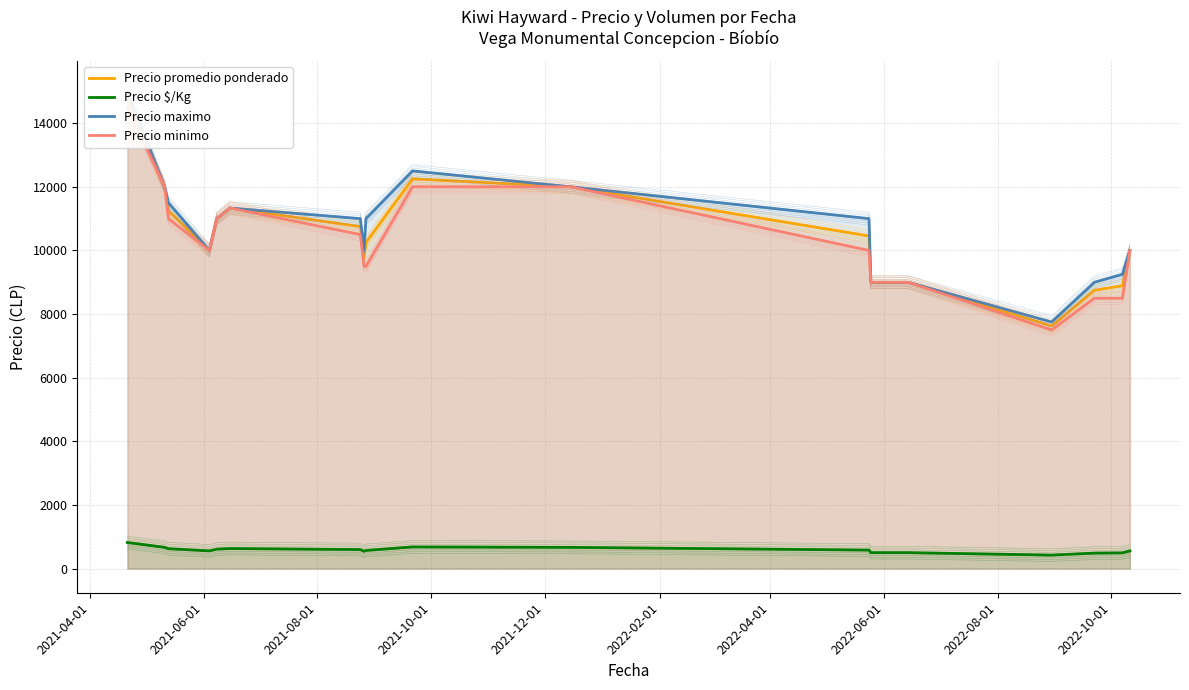

How many distinct data groups are displayed?

4